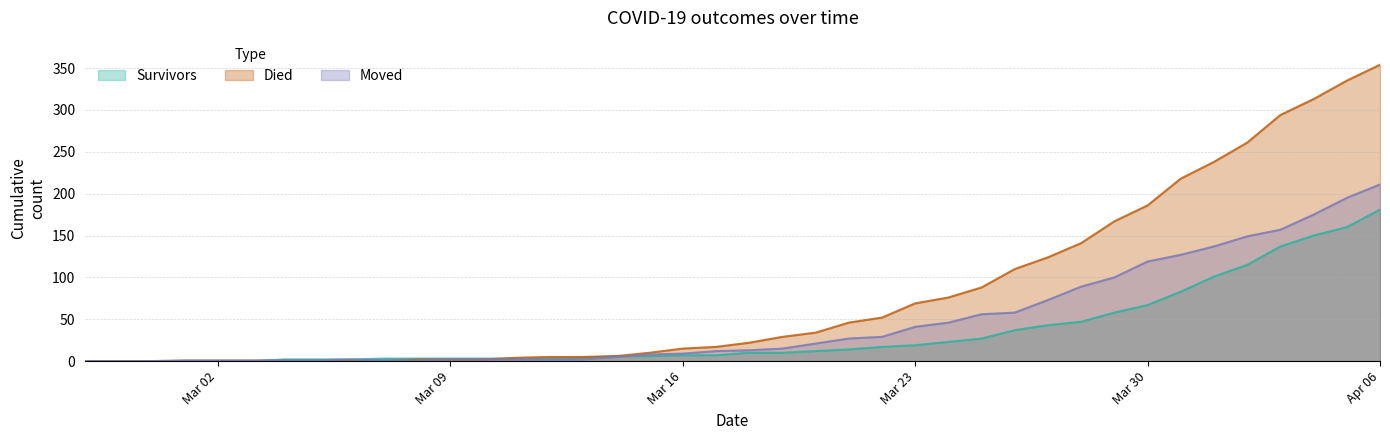

How many lines are shown in the chart?

3